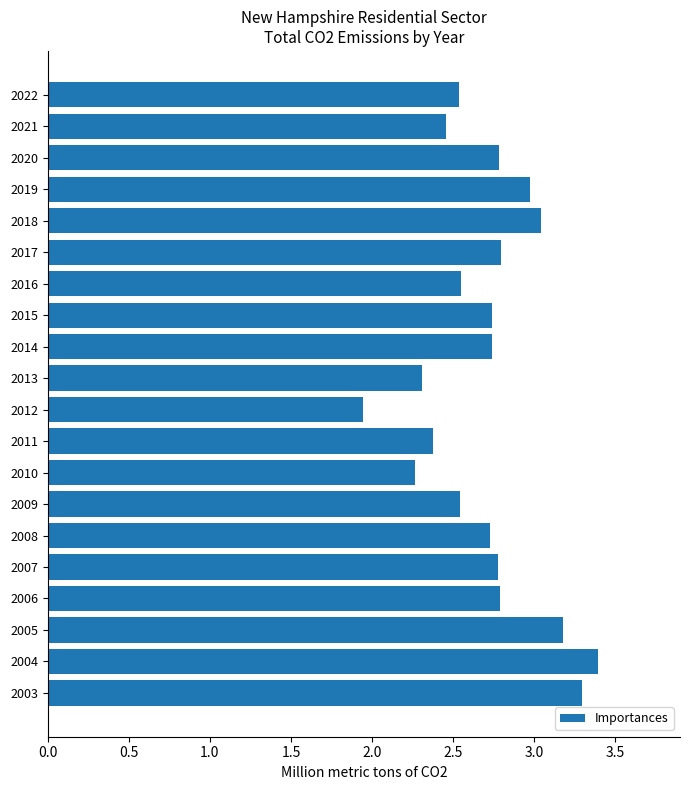

What is the sum of the values at 2010 and 2012?

4.2